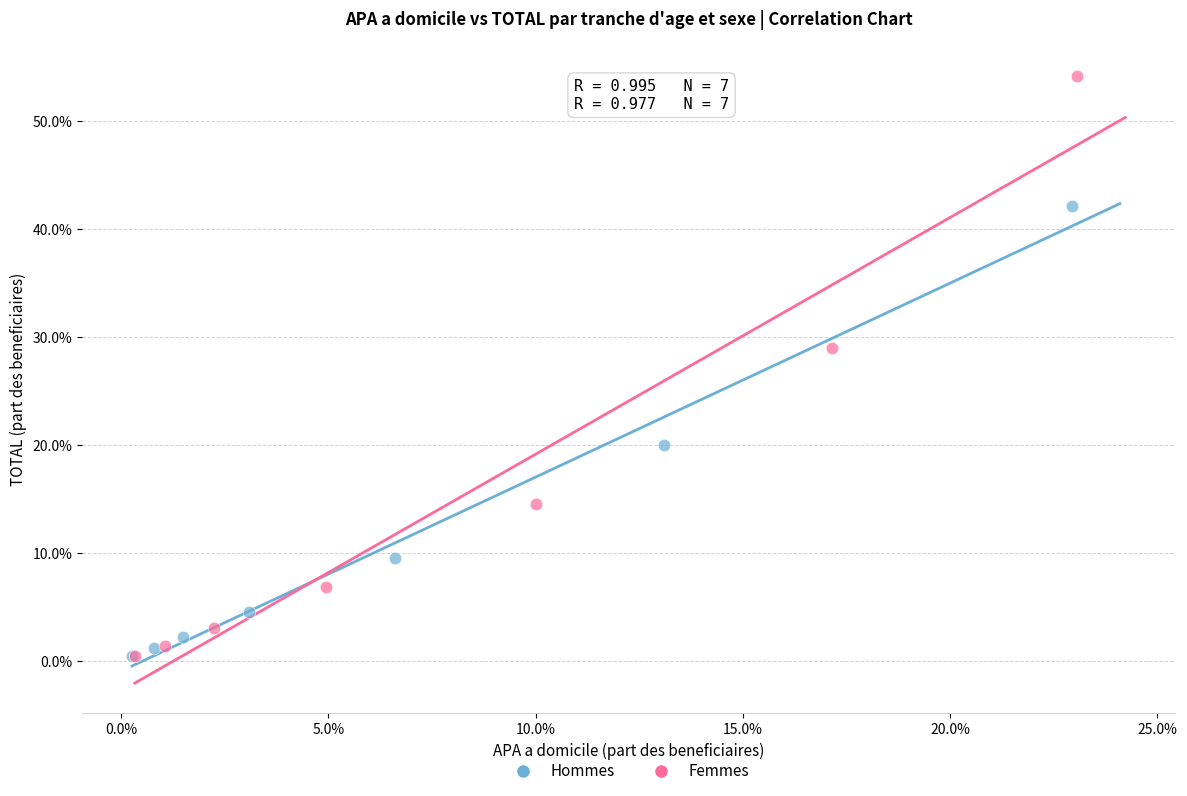

What are all the series names shown in the legend?

Hommes, Femmes